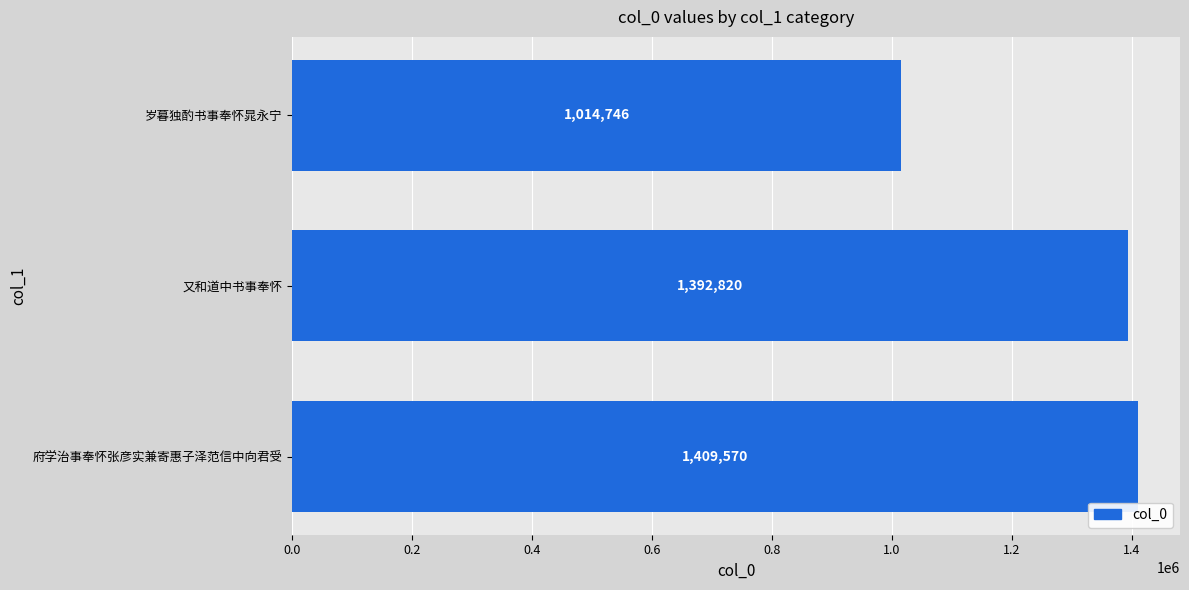

How many data points are less than 1392820?

1